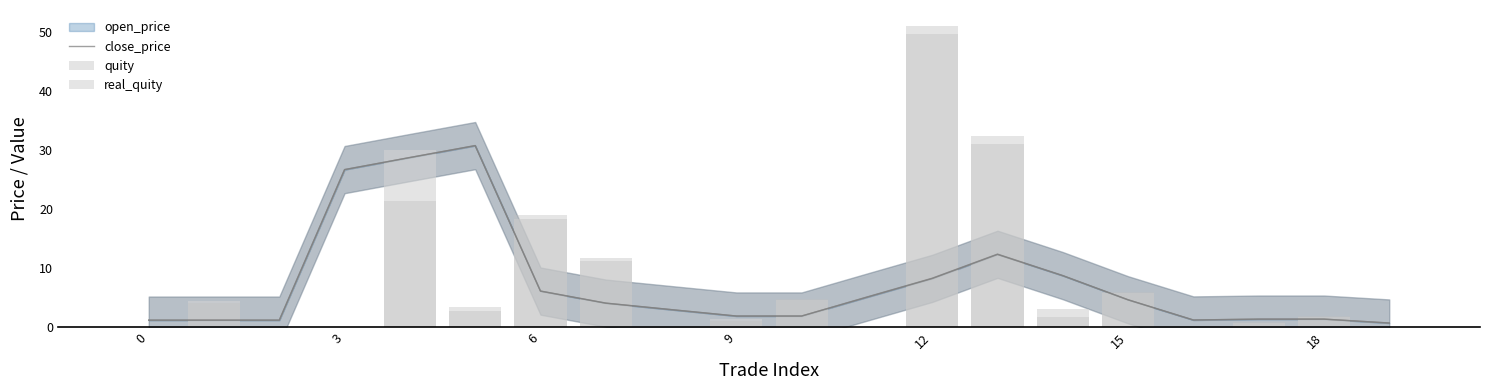

Which series has the largest total across all categories?

quity